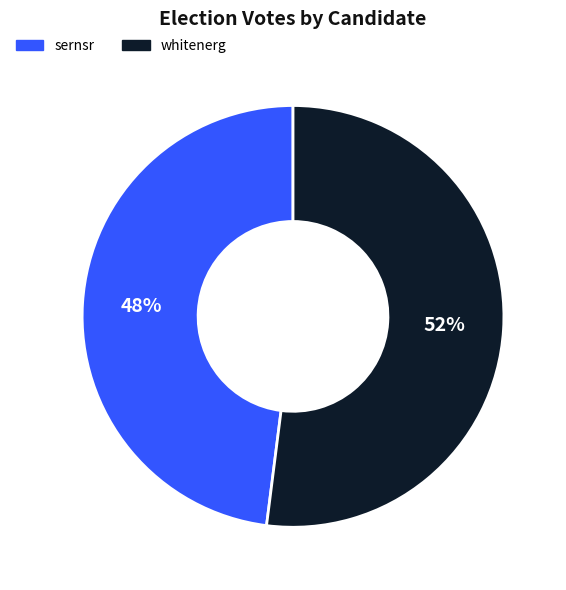

True or false: sernsr accounts for 48% of the total.

True